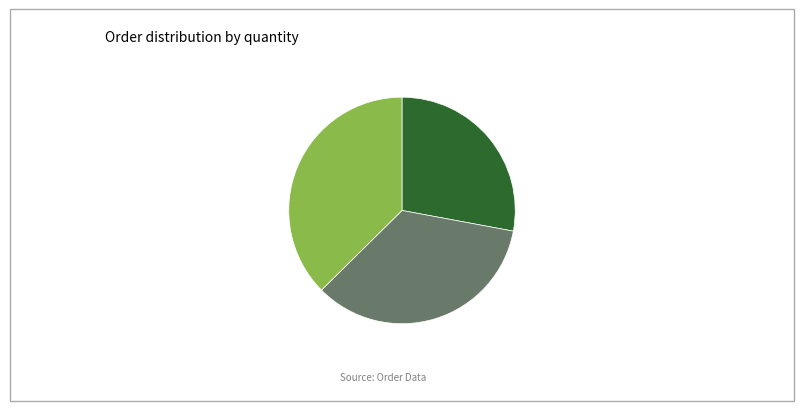

Which slice is the smallest?

Quantity = 1